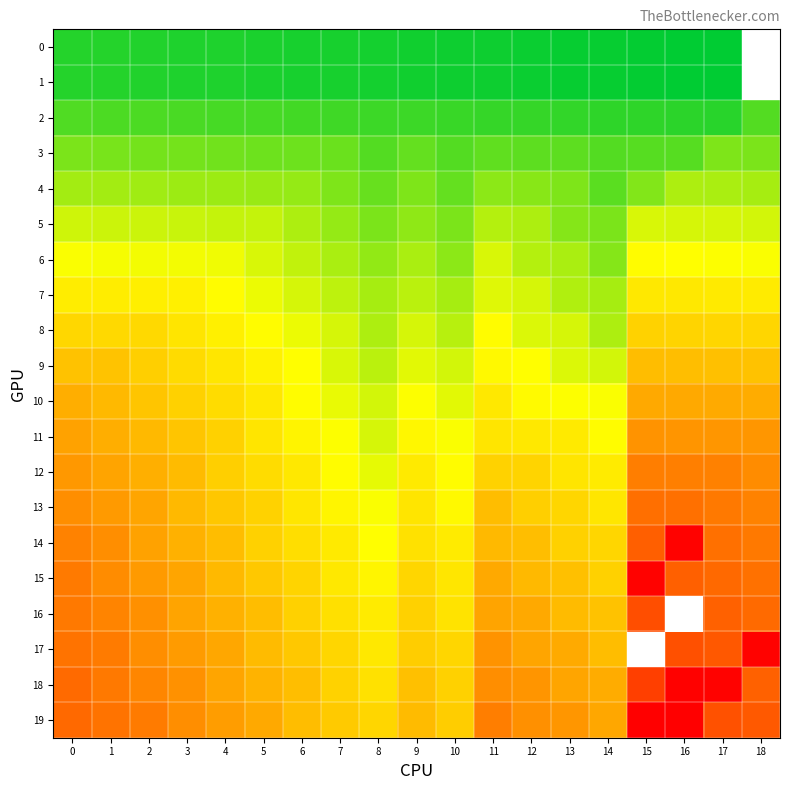

The value of 14 at 8 is 111.0. True or false?

True